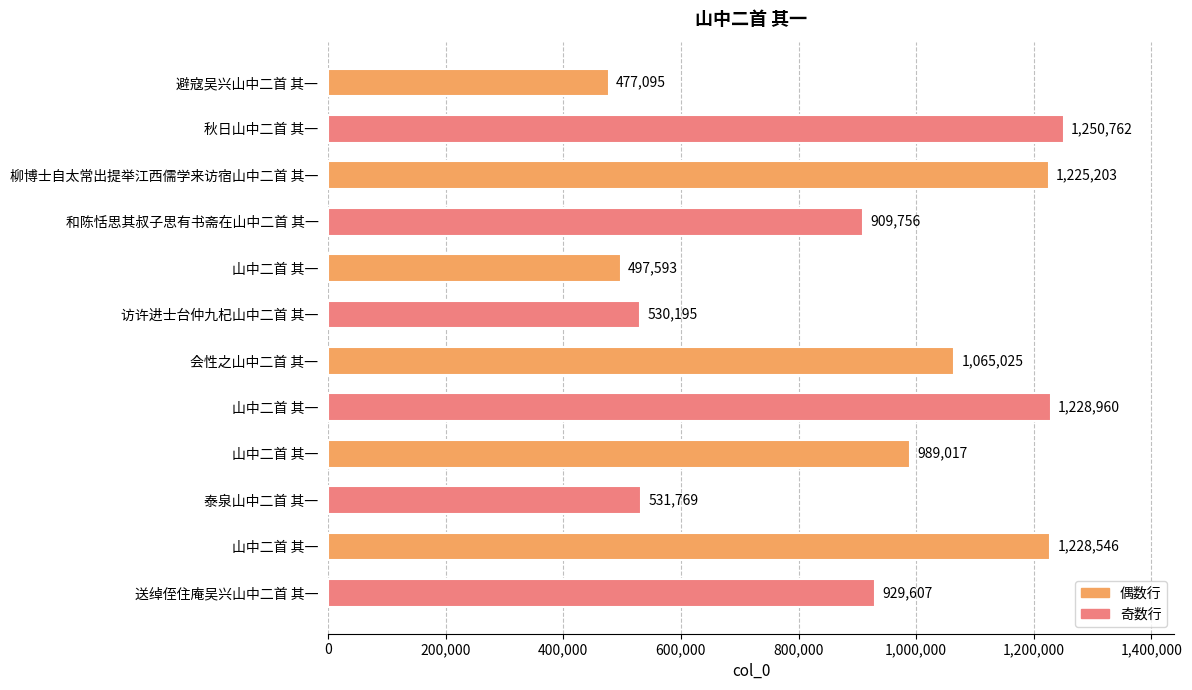

Count the number of data series in this chart.

1